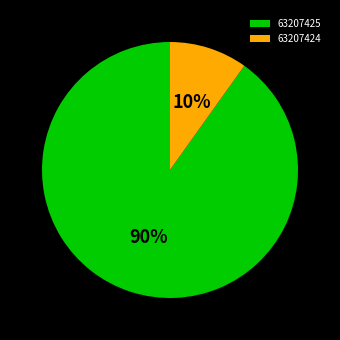

What is the smallest slice in the pie chart?

63207424